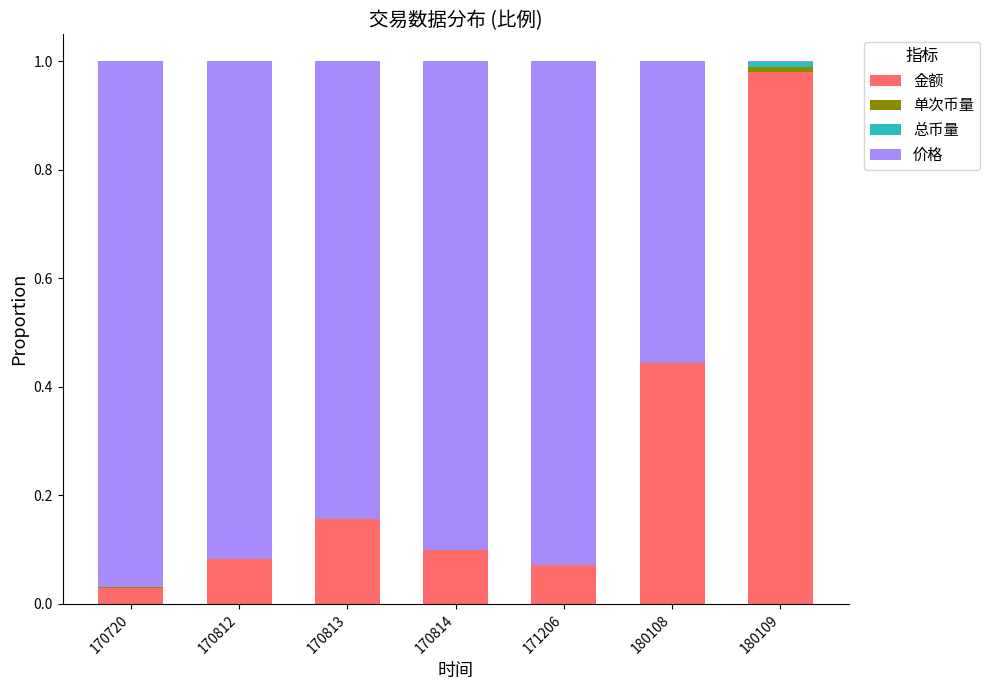

Which category has the highest value in the 金额 series?

180109